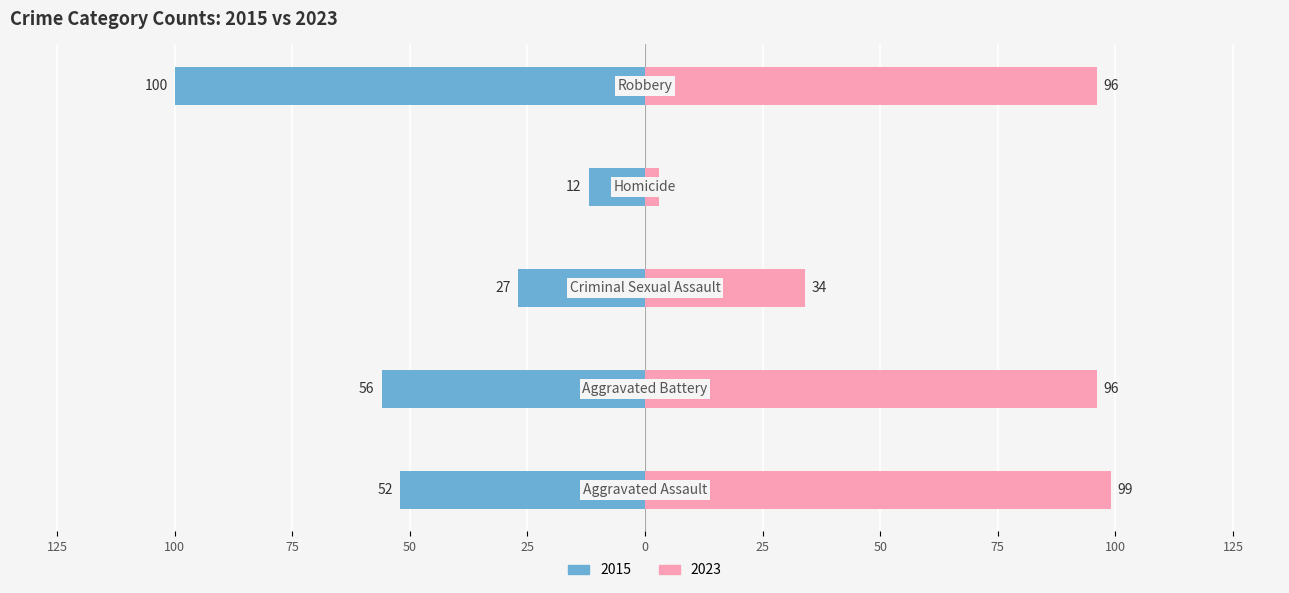

At how many categories does at least one series exceed 86?

3